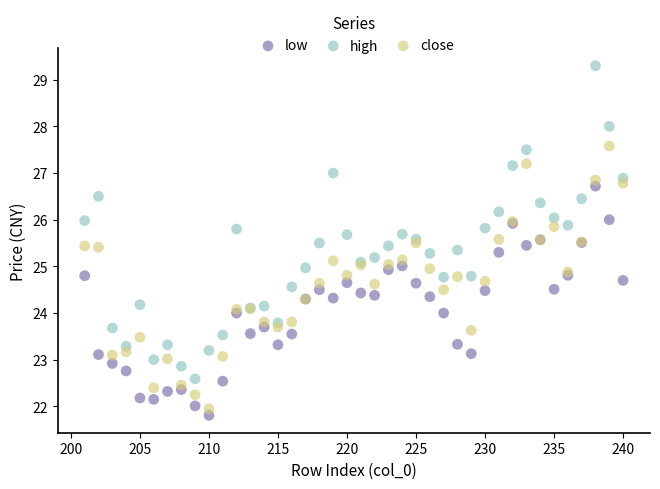

Which series contains the highest Y value?

high